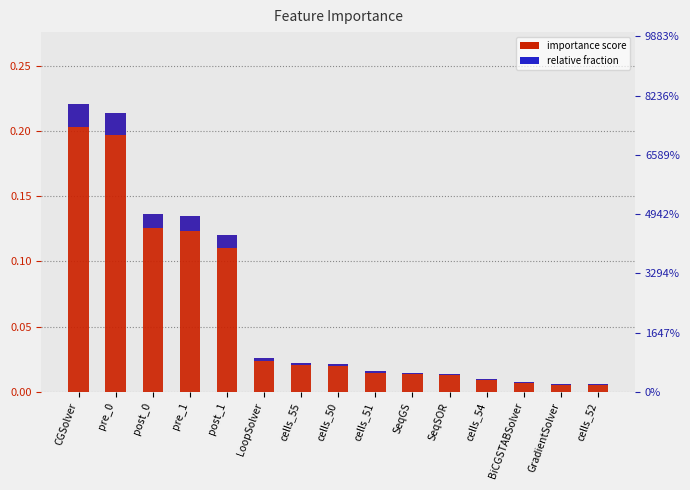

What is the sum of the values at pre_1 and pre_0?

0.3